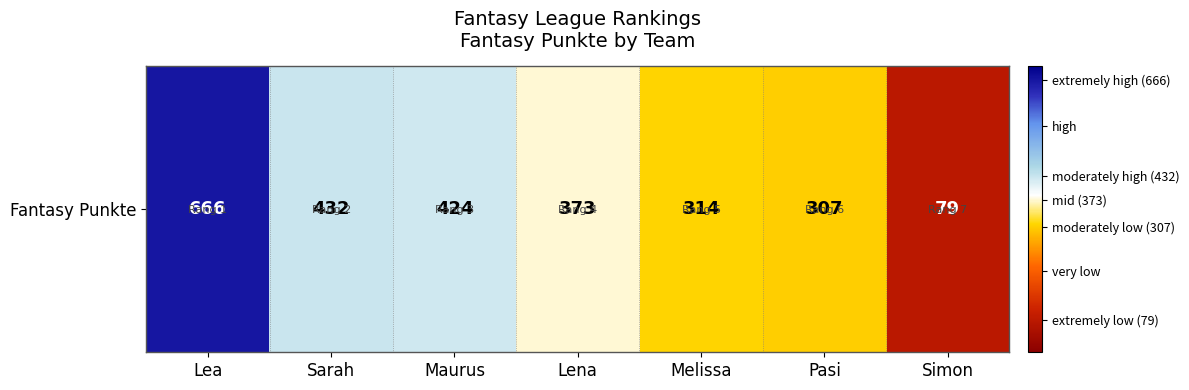

List the labels in order of value, smallest first.

Simon, Pasi, Melissa, Lena, Maurus, Sarah, Lea